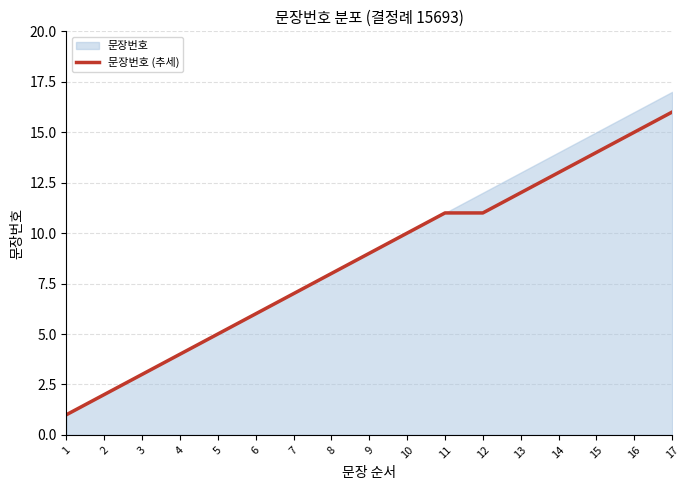

Rank the categories by value from lowest to highest.

1, 2, 3, 4, 5, 6, 7, 8, 9, 10, 11, 12, 13, 14, 15, 16, 17